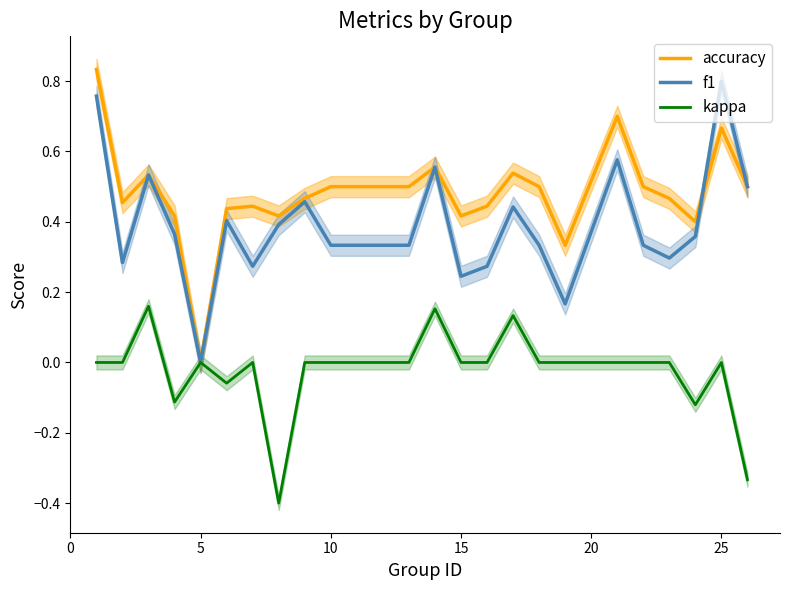

The kappa series shows 0.0 at 25. True or false?

True